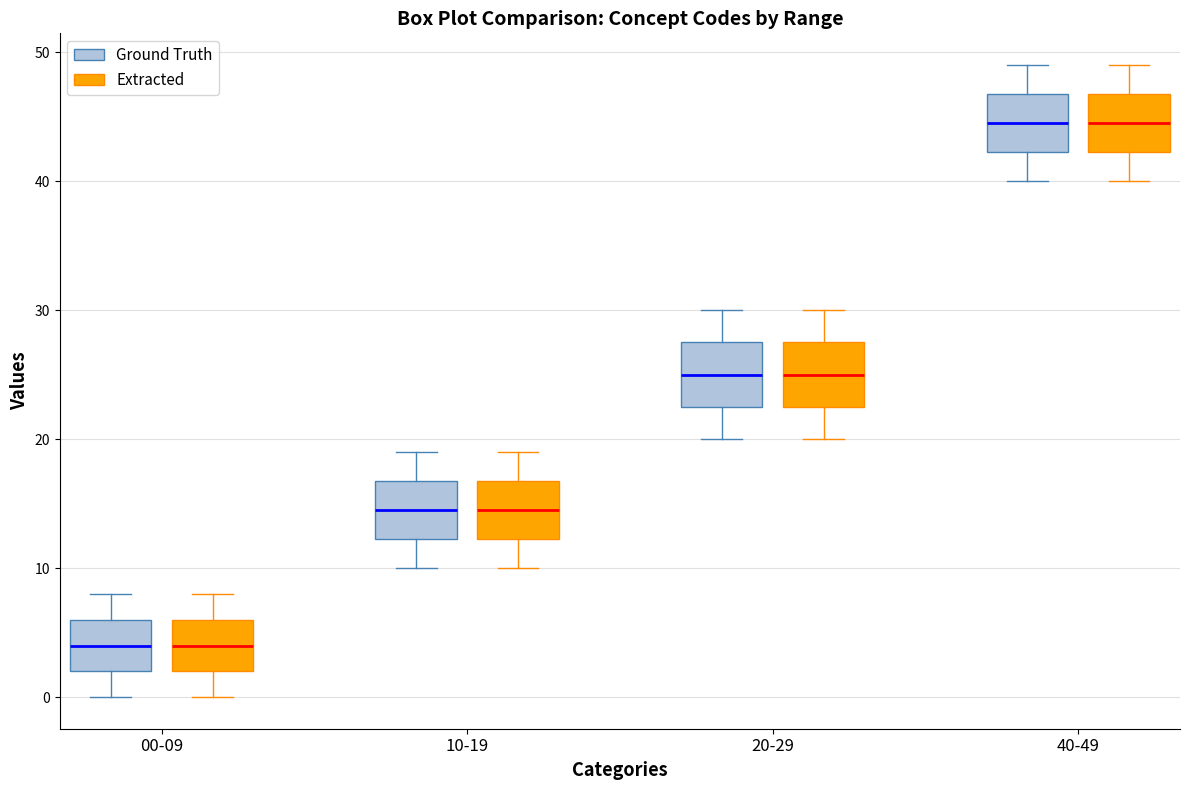

Reading left to right, read every box against the y-axis: the position of its median line, the range the box covers, and the ends of its whiskers. The values are not printed on the chart, so give them approximately, as read against the axis.

00-09 (Ground Truth): median 4, box 2 to 6, whiskers 0 to 8
00-09 (Extracted): median 4, box 2 to 6, whiskers 0 to 8
10-19 (Ground Truth): median 15, box 12 to 17, whiskers 10 to 19
10-19 (Extracted): median 15, box 12 to 17, whiskers 10 to 19
20-29 (Ground Truth): median 25, box 23 to 28, whiskers 20 to 30
20-29 (Extracted): median 25, box 23 to 28, whiskers 20 to 30
40-49 (Ground Truth): median 45, box 42 to 47, whiskers 40 to 49
40-49 (Extracted): median 45, box 42 to 47, whiskers 40 to 49